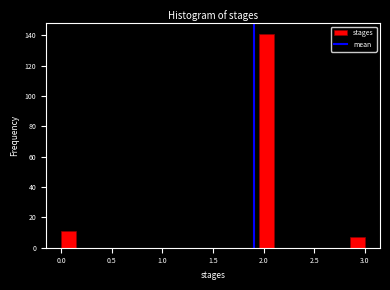

Read against the x-axis, roughly where is the centre of the tallest bar?

2.05